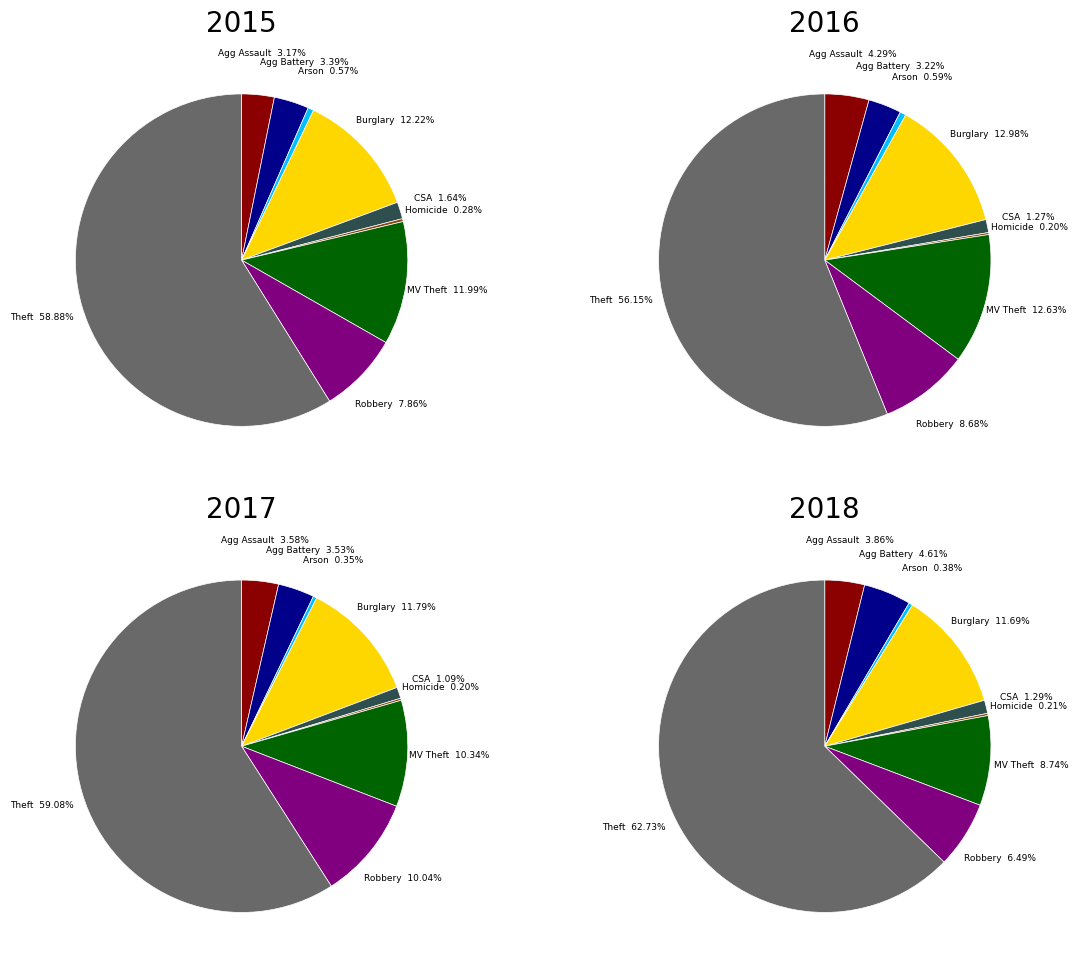

What percentage do Robbery and Theft together represent?

66.7%